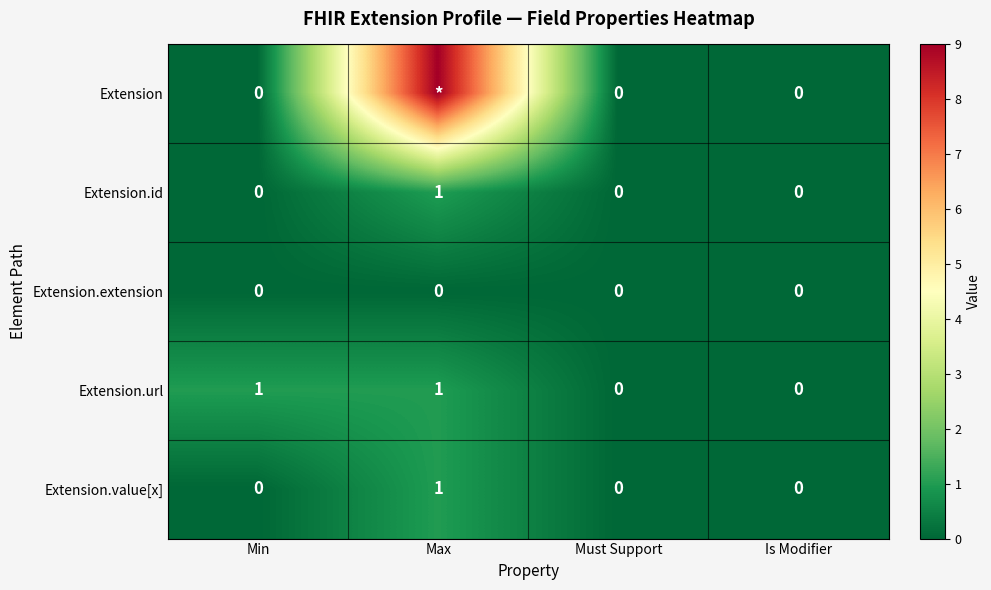

The Extension.id series shows 0 at Is Modifier. True or false?

True